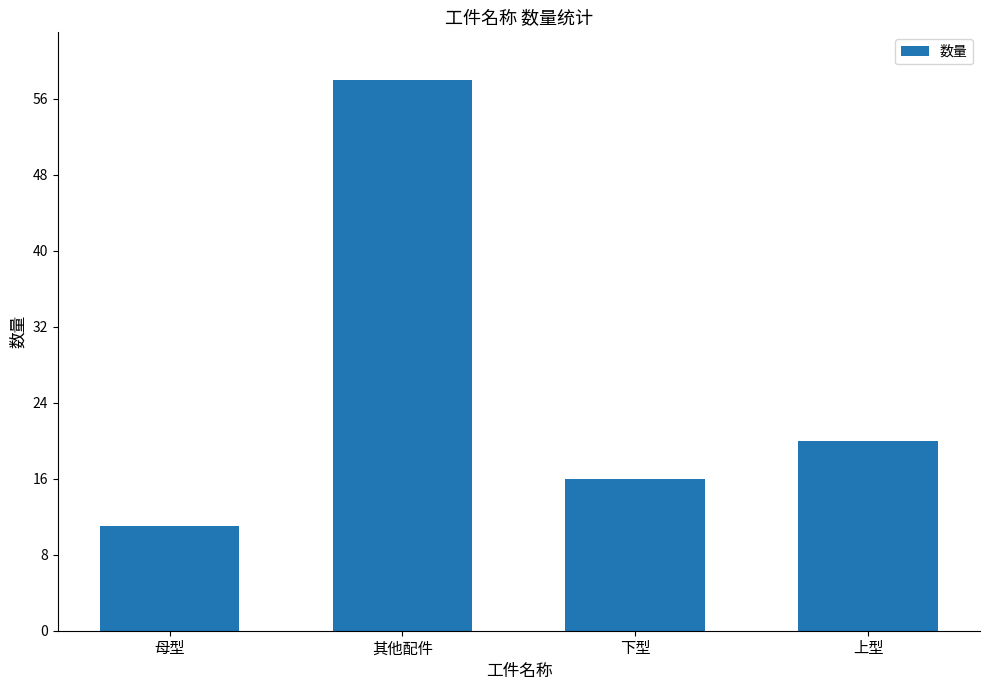

Rank the categories by value from lowest to highest.

母型, 下型, 上型, 其他配件